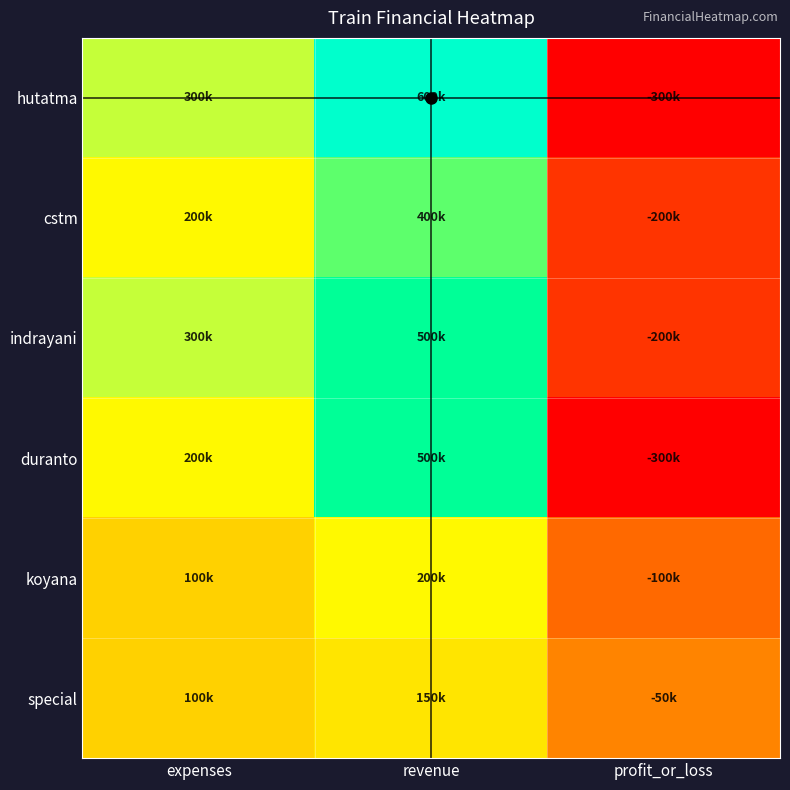

Which series has the largest total across all categories?

hutatma